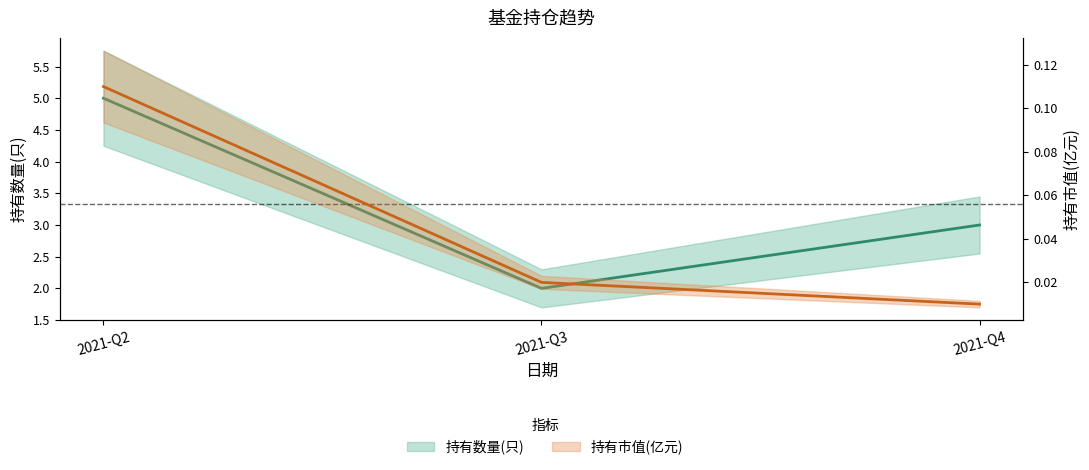

The value of 持有数量(只) at 2021-Q4 is 4.6. True or false?

False